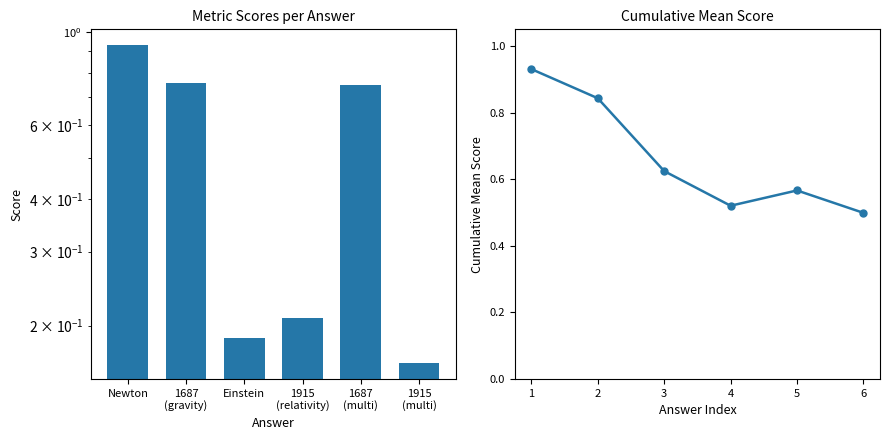

What is the minimum value for Cumulative Mean?

0.5